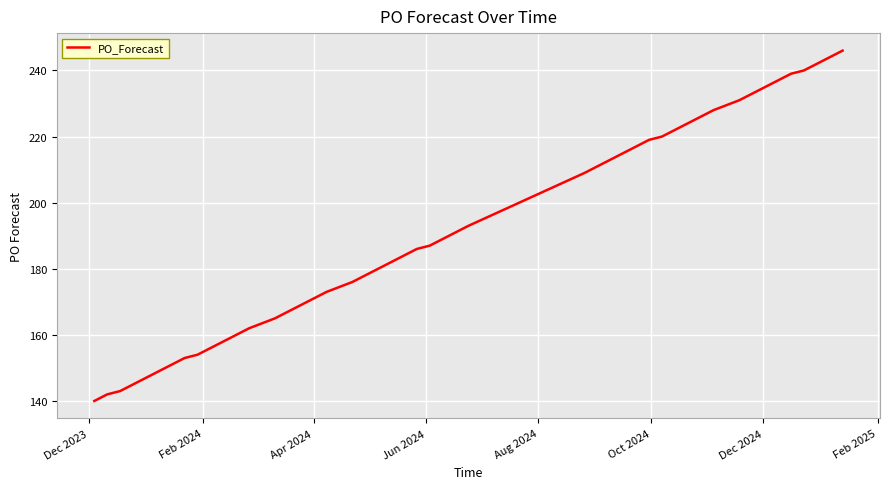

What is the smallest value displayed?

140